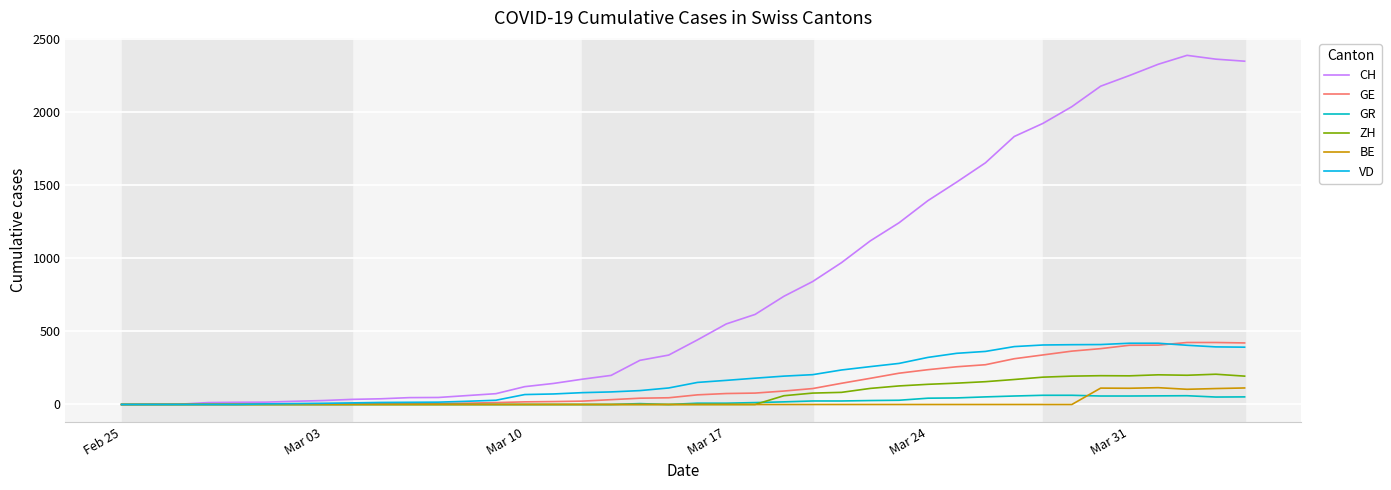

True or false: GR and BE intersect in this chart.

True